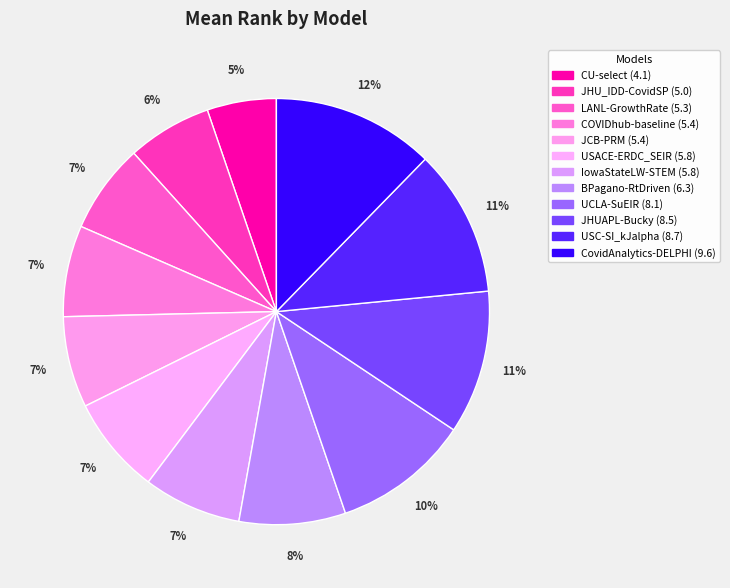

Count the number of slices in the pie.

12